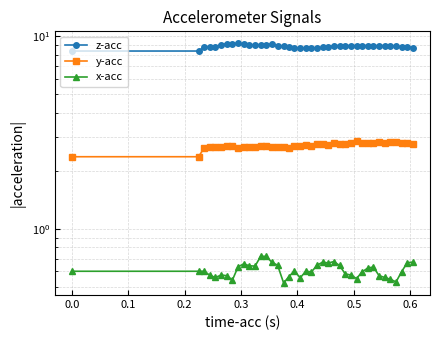

Does the chart have visible grid lines?

Yes